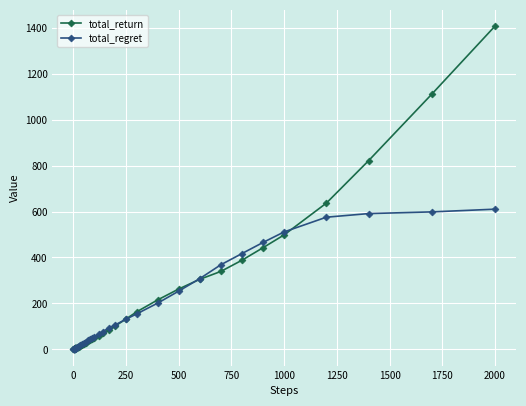

Which series has the largest range (max minus min)?

total_return